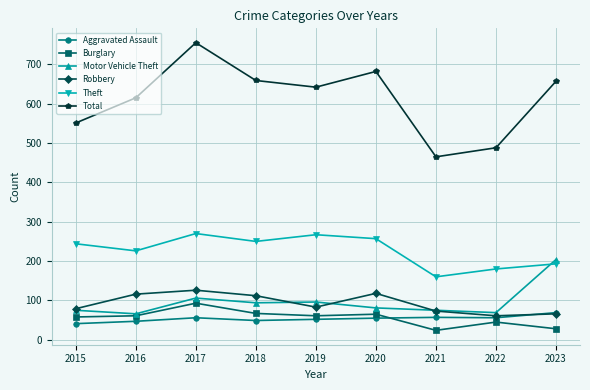

What is the value of the Robbery point at the 8th from the left?

61